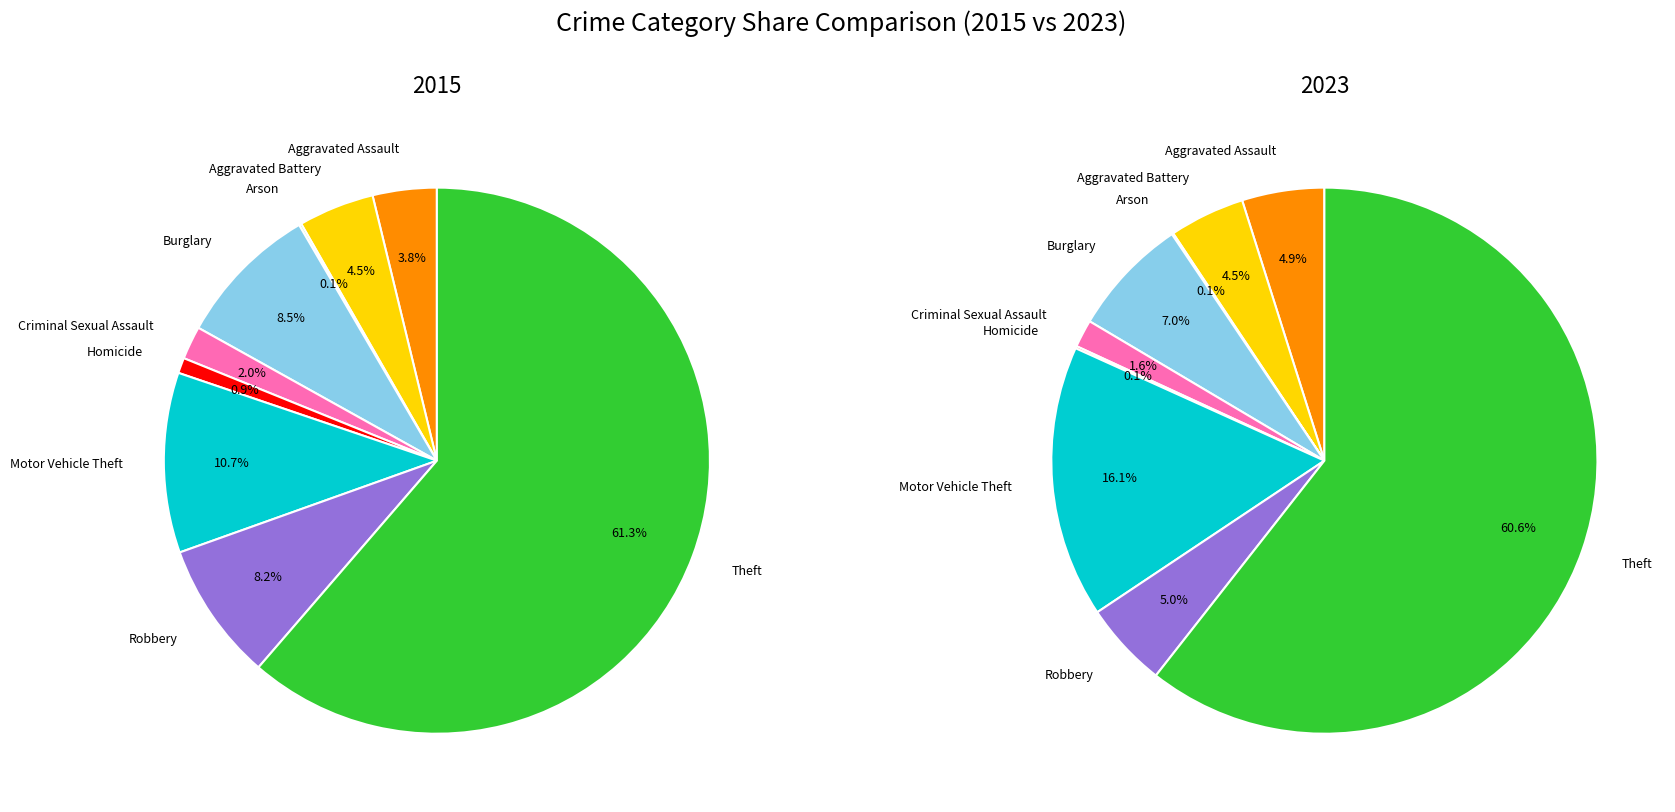

Combined, what portion of the pie is Theft and Homicide?

62.2%